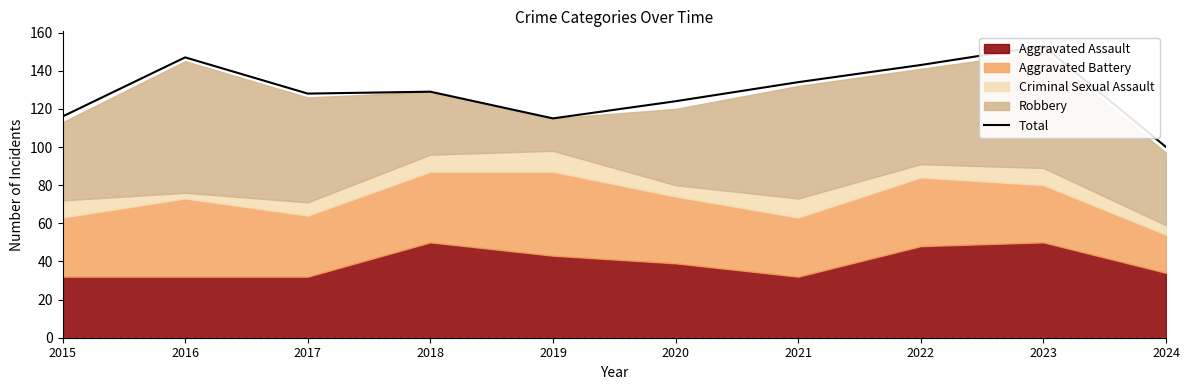

The chart shows a value of 115 at 2019. True or false?

True